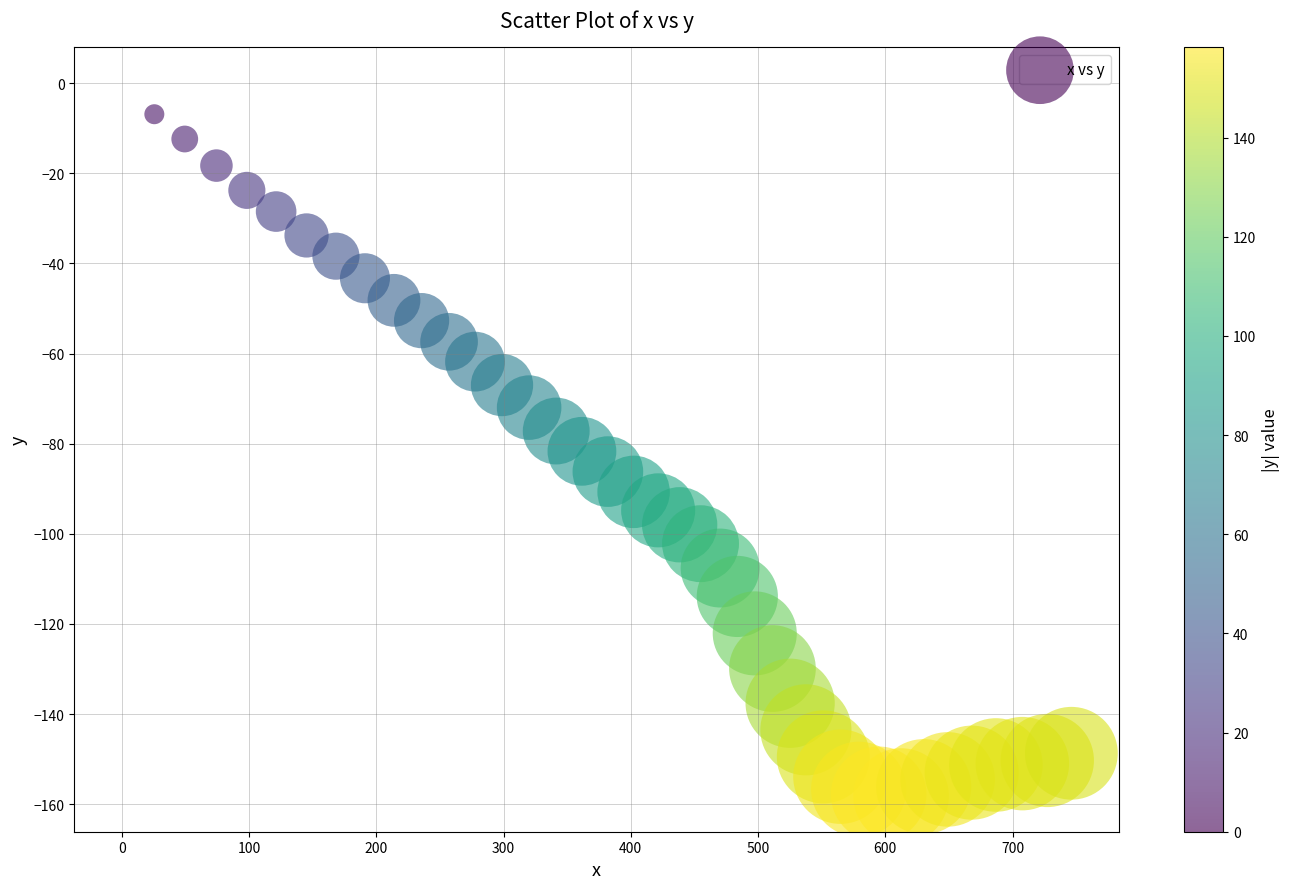

What is the range of X values (max minus min)?

746.2